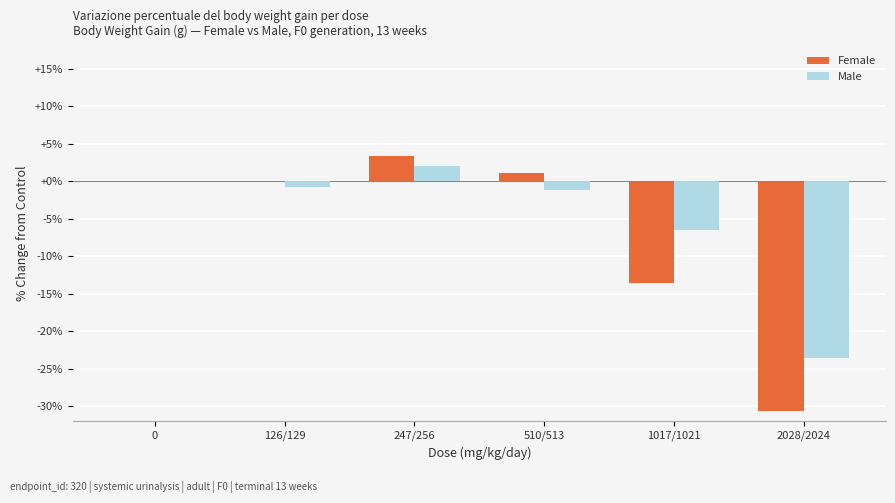

Where is Male nearest to the value -10?

1017/1021